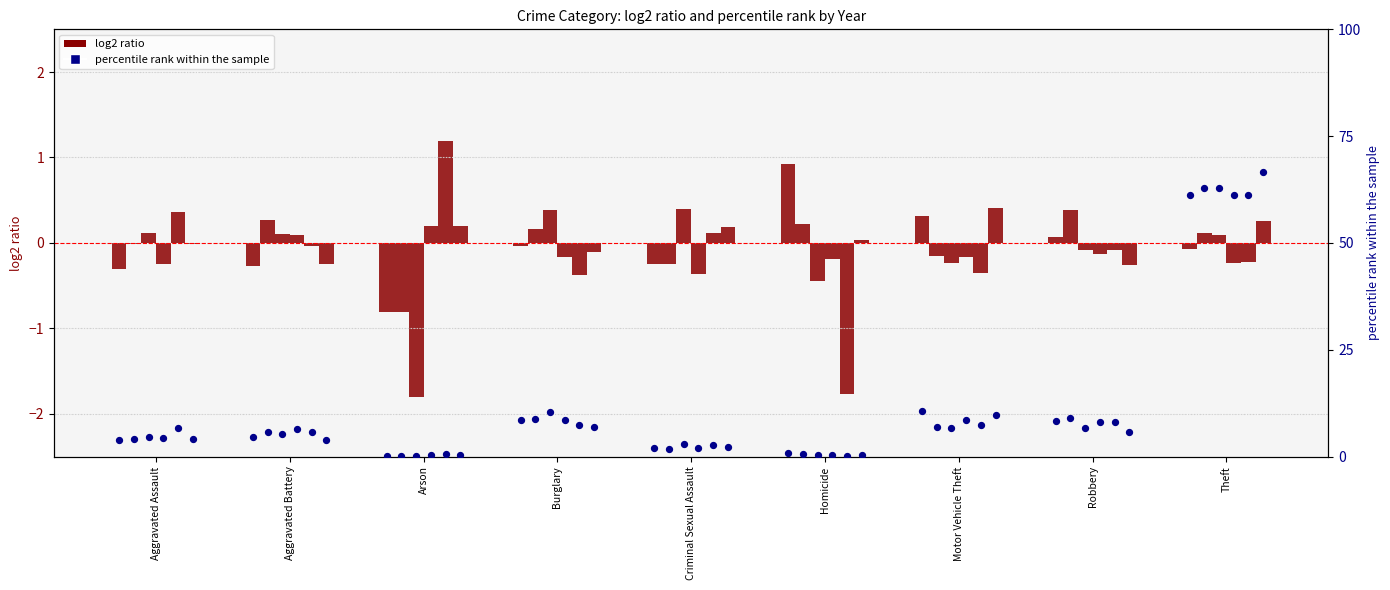

At how many categories does at least one series exceed 38?

1